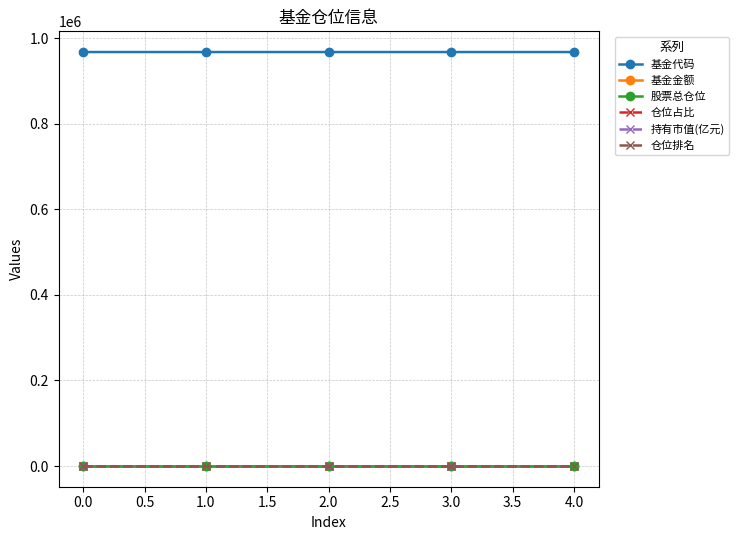

True or false: 仓位占比 and 基金金额 cross at least once.

False